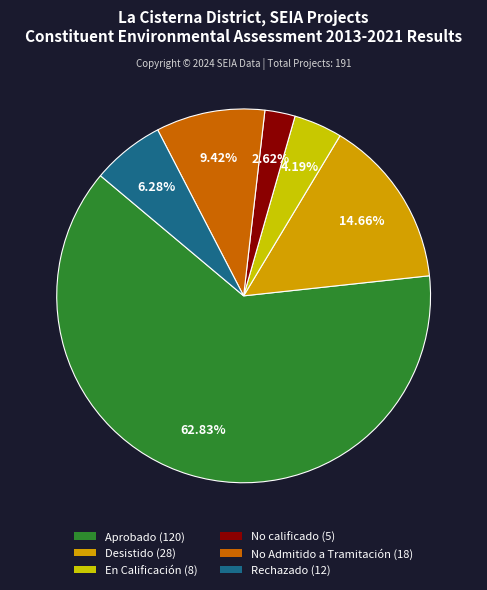

Which category accounts for the majority?

Aprobado